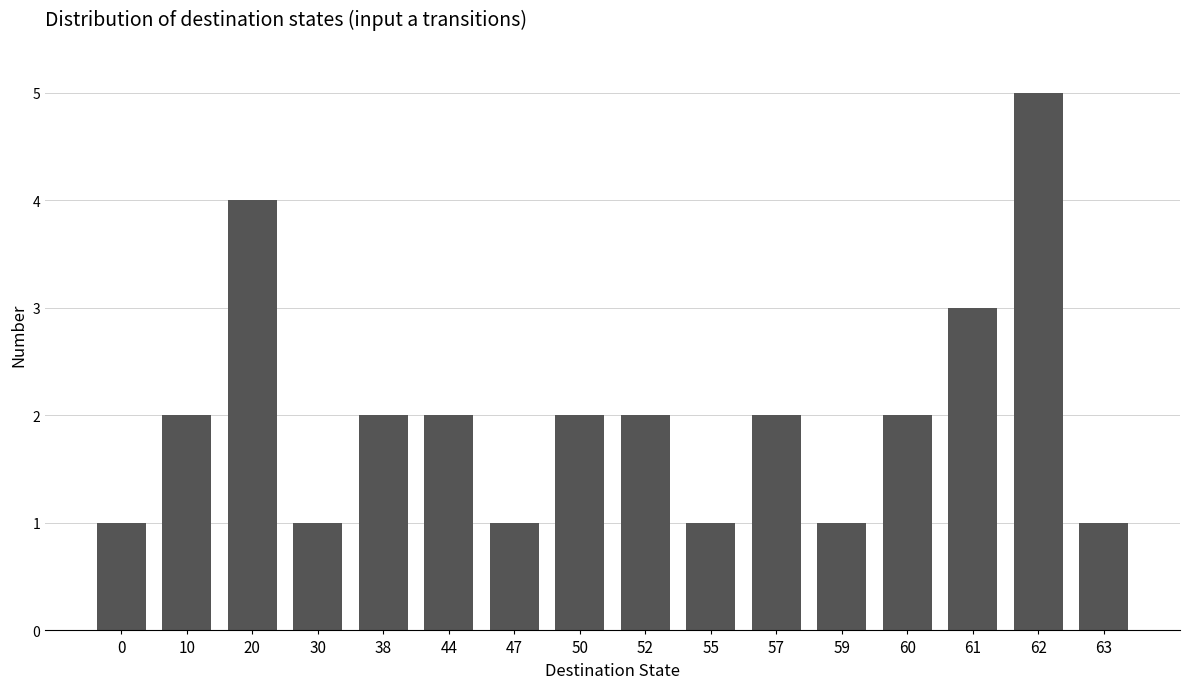

What is the difference between the maximum and minimum values?

4